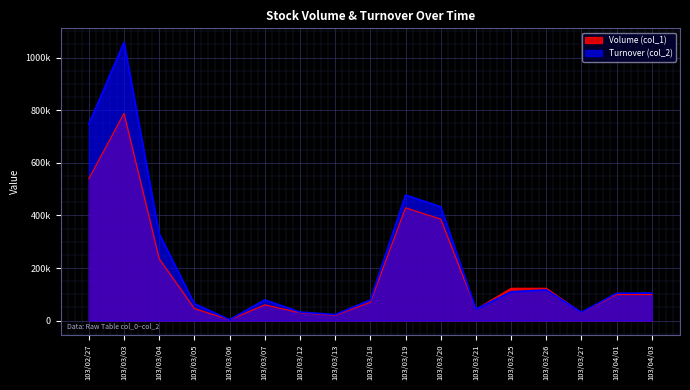

How many values in the Turnover (col_2) series are below 103950?

8